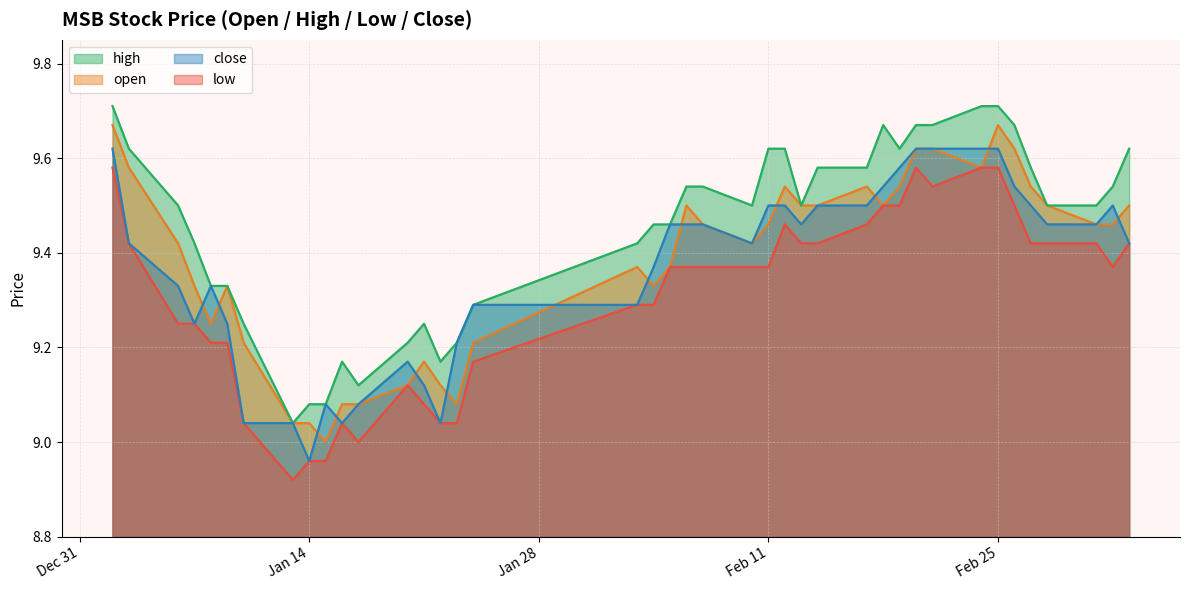

How many values in the close series are below 9?

1